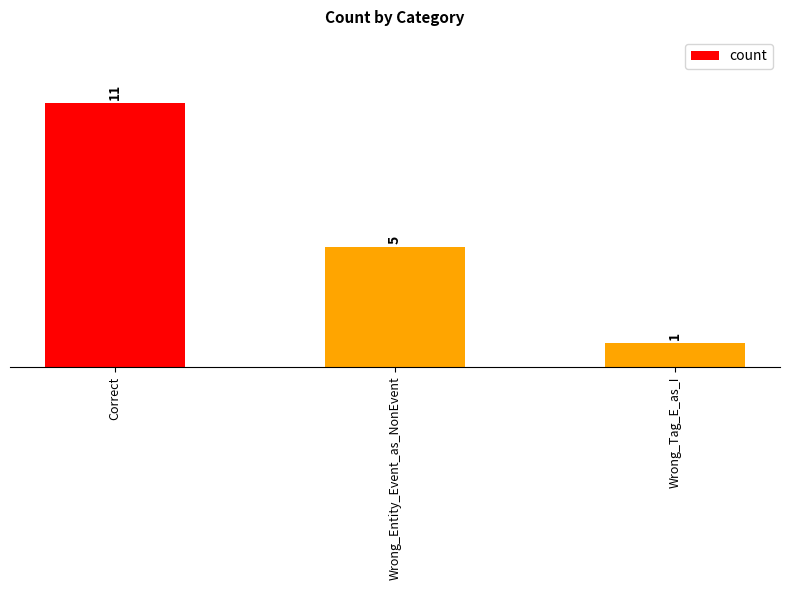

Rank the categories by value from lowest to highest.

Wrong_Tag_E_as_I, Wrong_Entity_Event_as_NonEvent, Correct